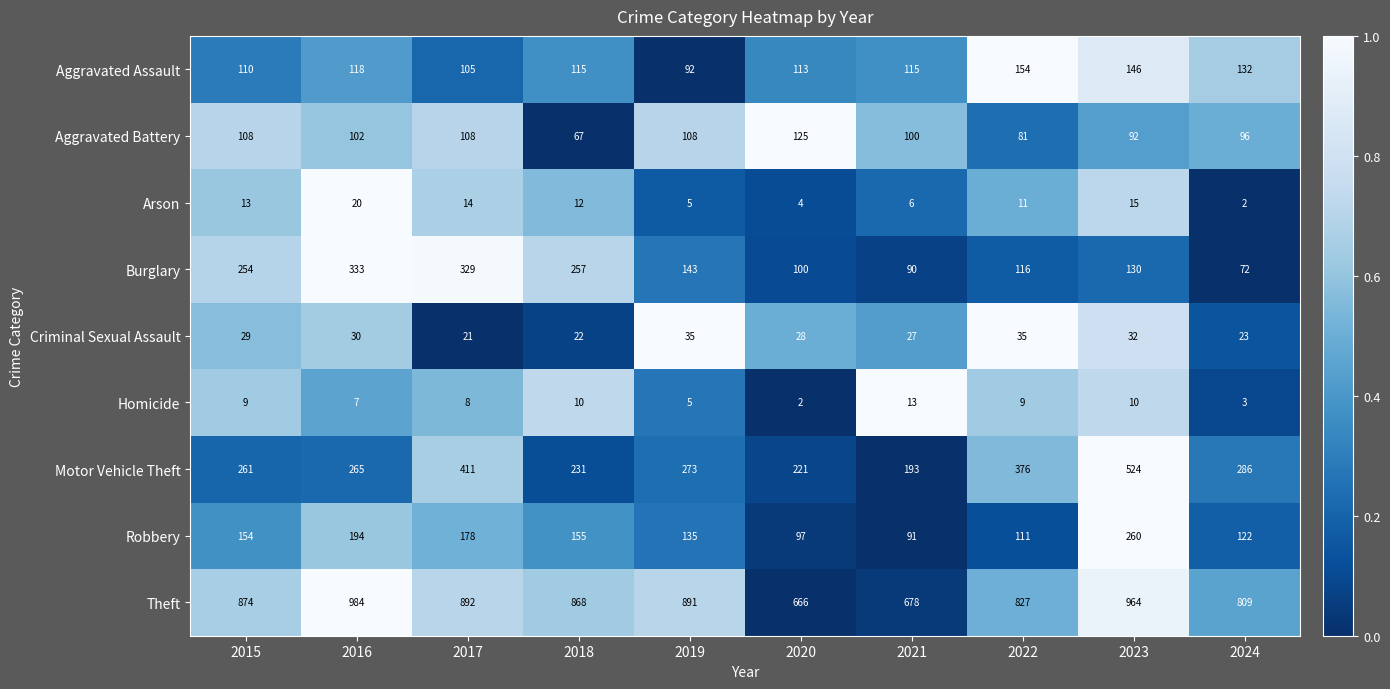

What is the average value of the Criminal Sexual Assault series?

28